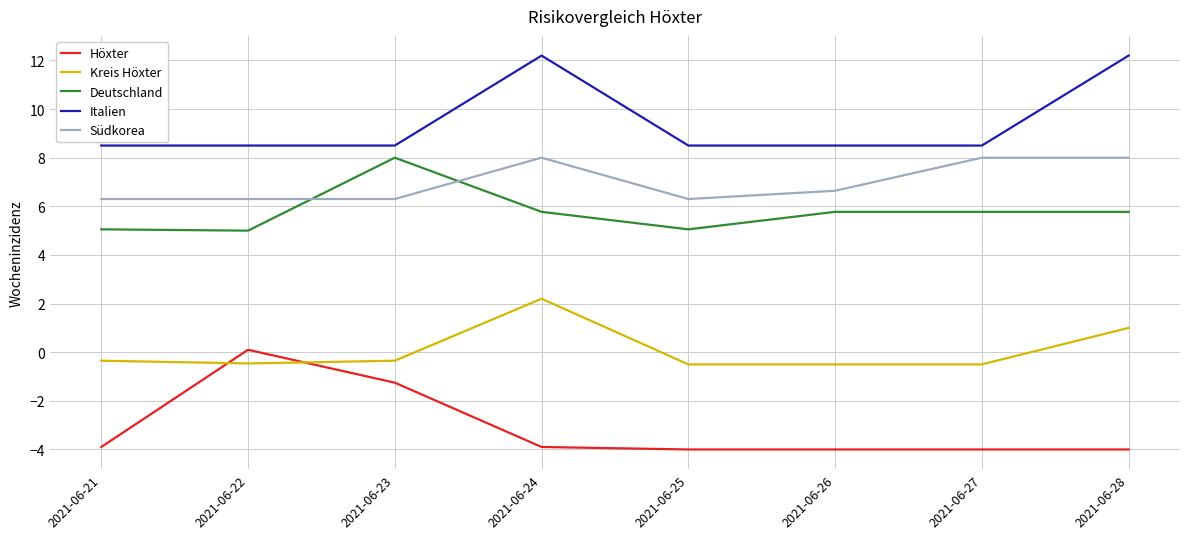

Does the chart display data point markers on the line(s)?

No